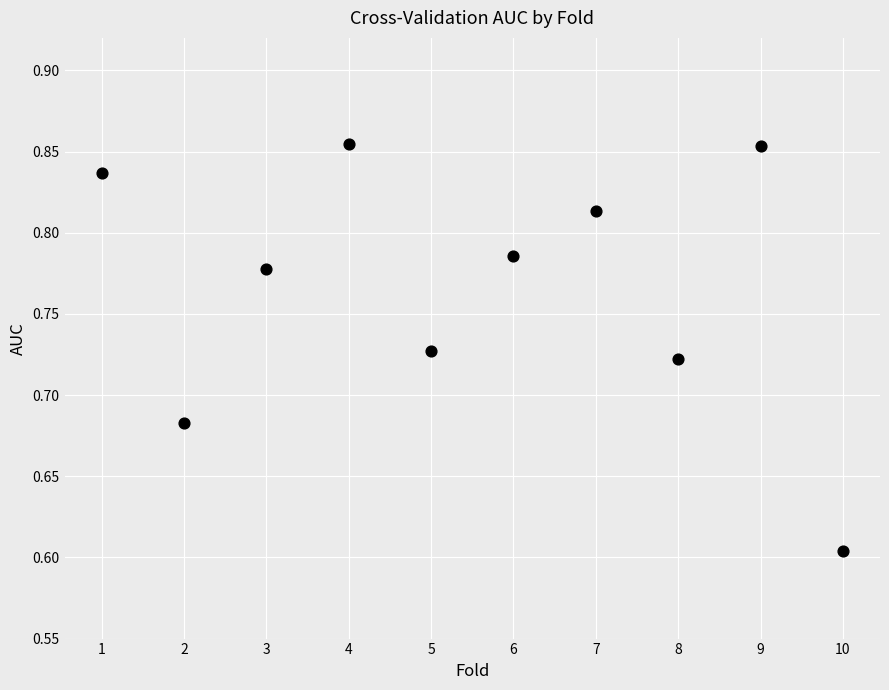

What is the range of X values (max minus min)?

9.0